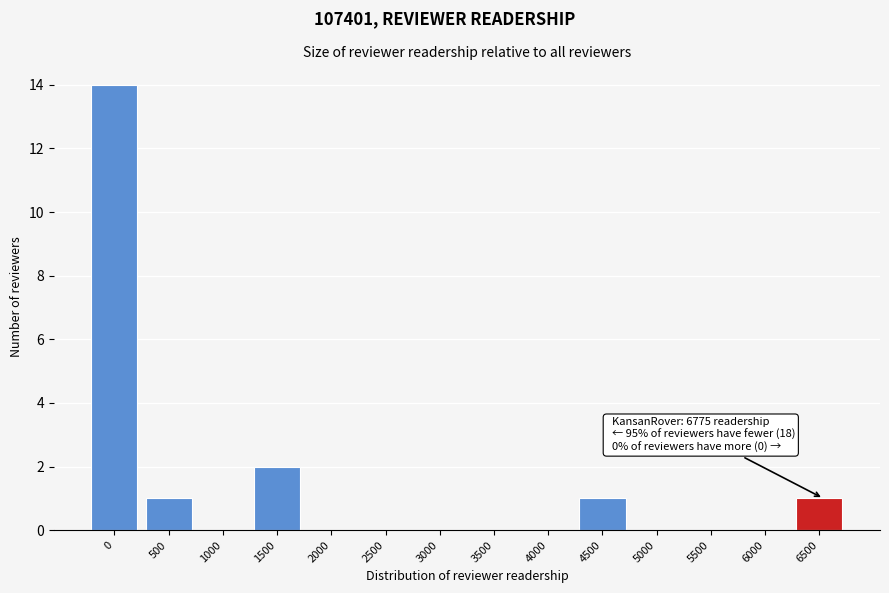

Reading left to right, extract all data points from this chart.

0=14	500=1	1000=0	1500=2	2000=0	2500=0	3000=0	3500=0	4000=0	4500=1	5000=0	5500=0	6000=0	6500=1